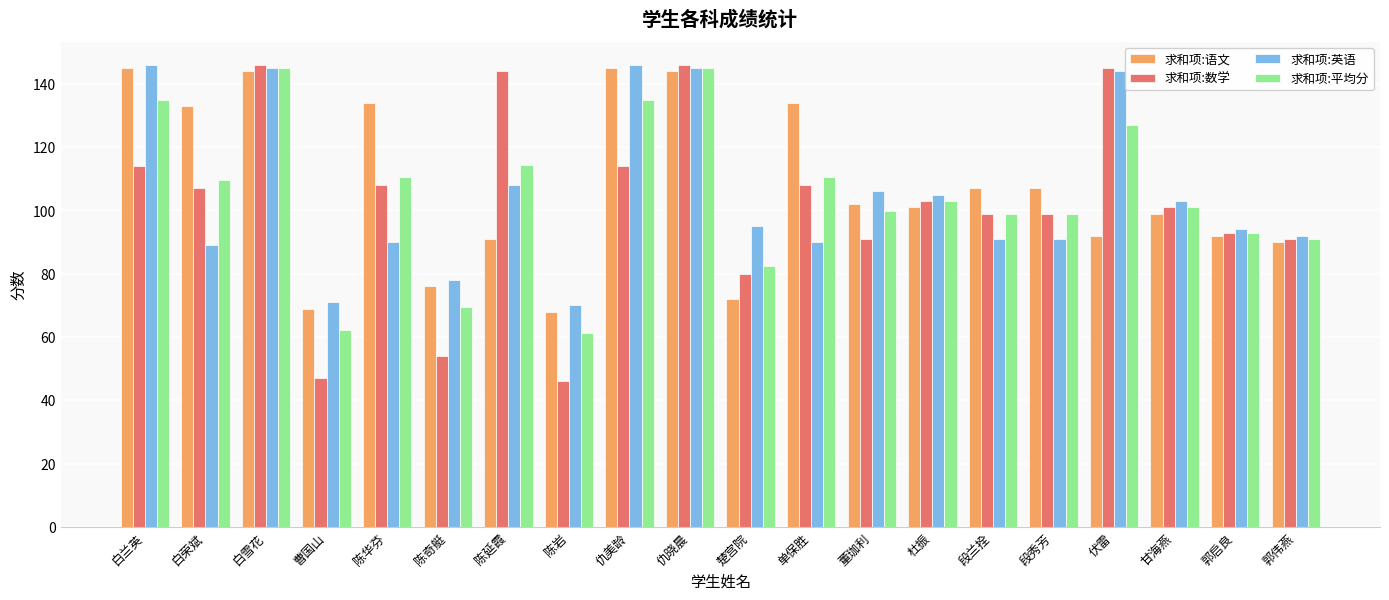

What is the maximum value for 求和项:英语?

146.0